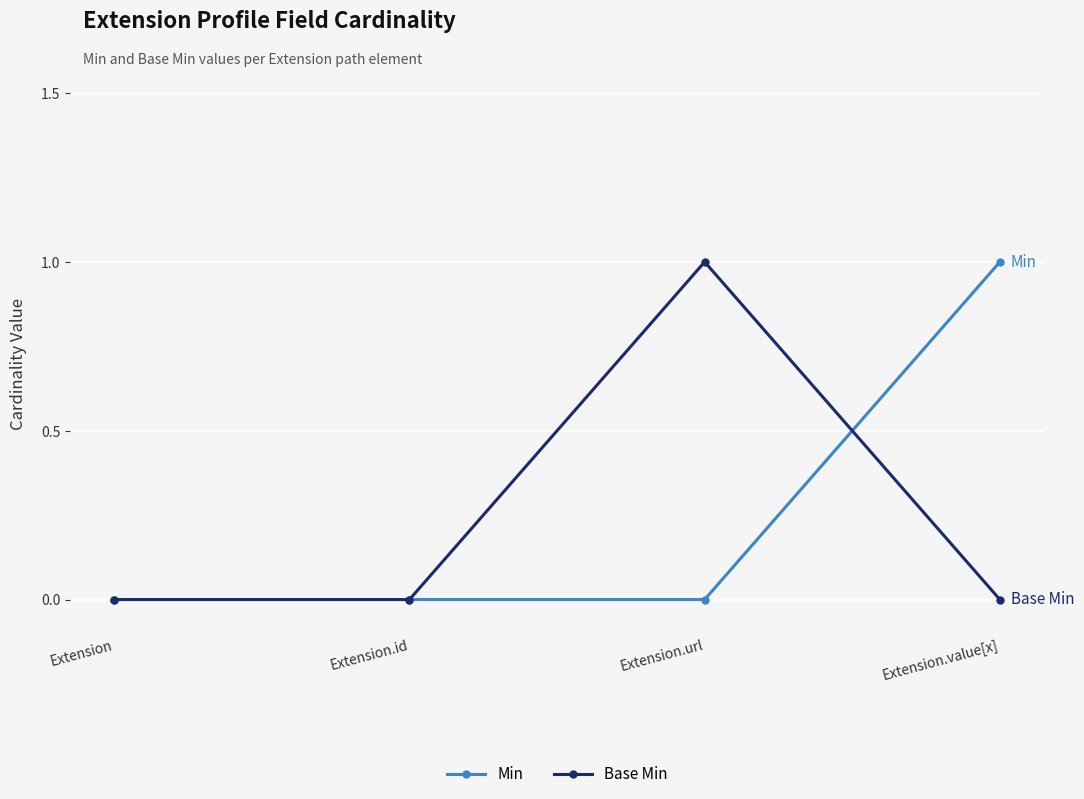

Is it true that Min equals 1 at Extension.value[x]?

True